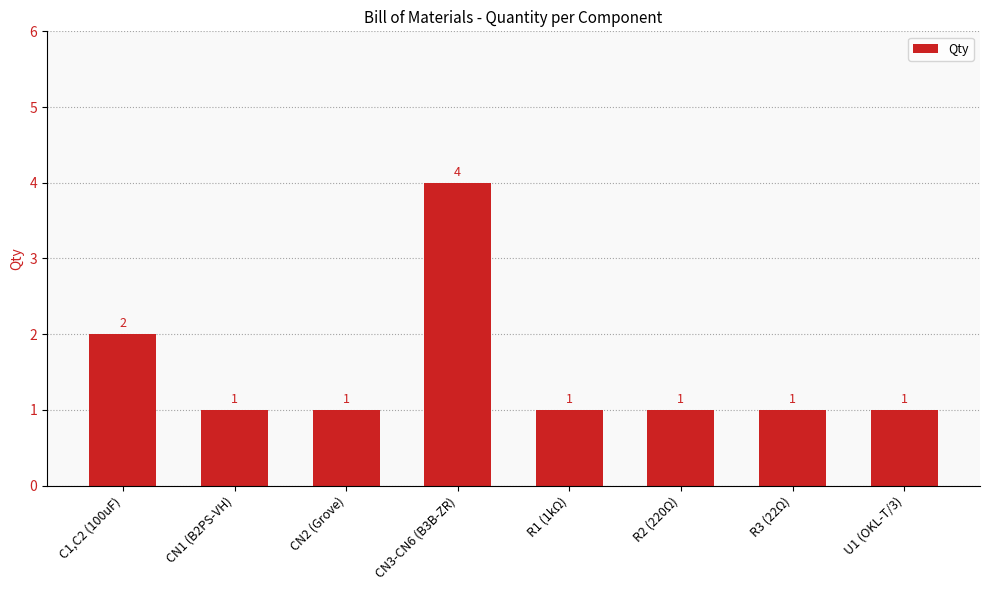

Reading right to left, transcribe all the data shown in this chart.

U1 (OKL-T/3)=1	R3 (22Ω)=1	R2 (220Ω)=1	R1 (1kΩ)=1	CN3-CN6 (B3B-ZR)=4	CN2 (Grove)=1	CN1 (B2PS-VH)=1	C1,C2 (100uF)=2